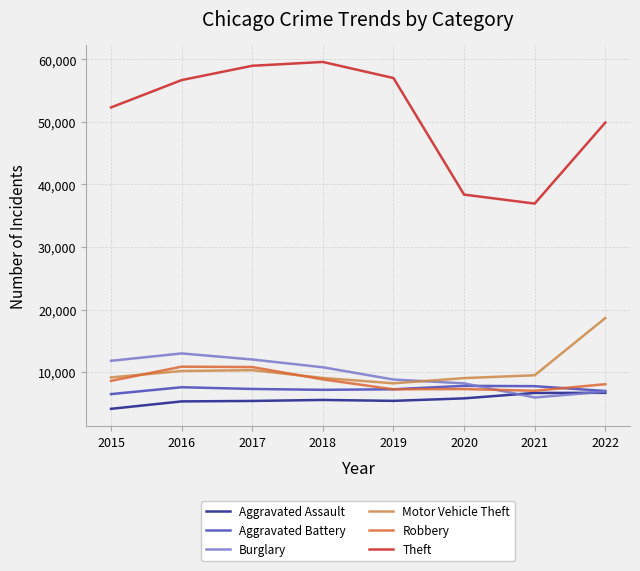

True or false: Motor Vehicle Theft and Theft cross at least once.

False